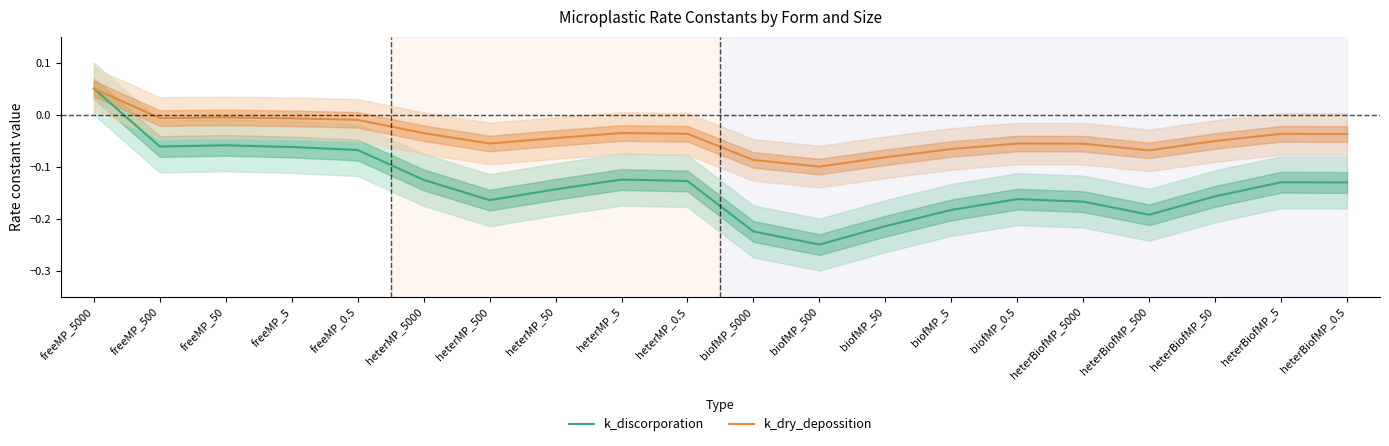

What is the label of the 12th point from the right?

heterMP_5